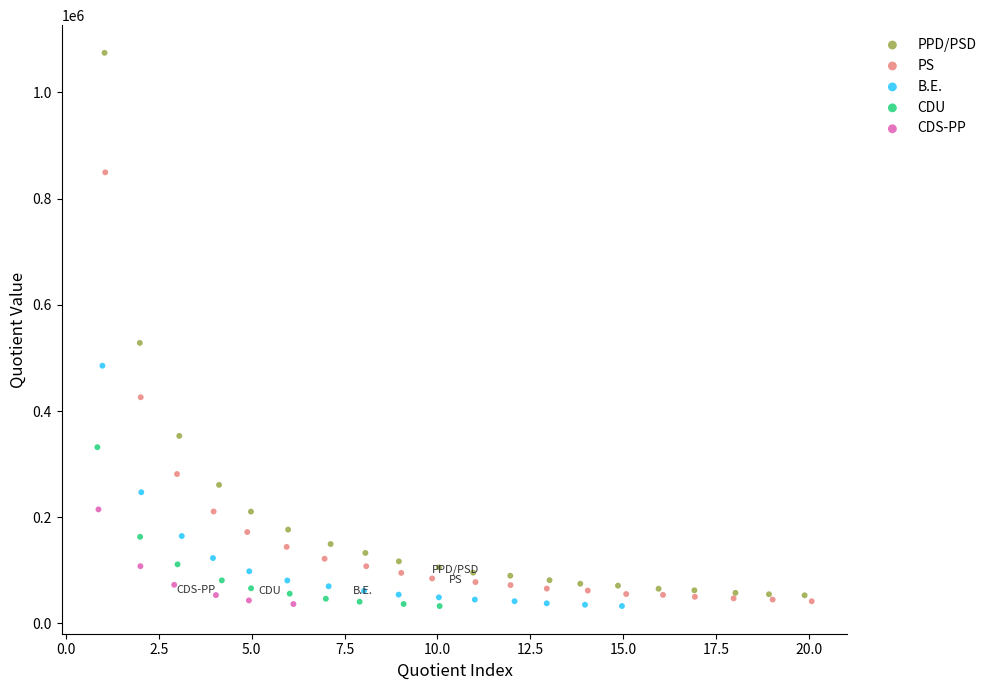

What are all the series names shown in the legend?

PPD/PSD, PS, B.E., CDU, CDS-PP